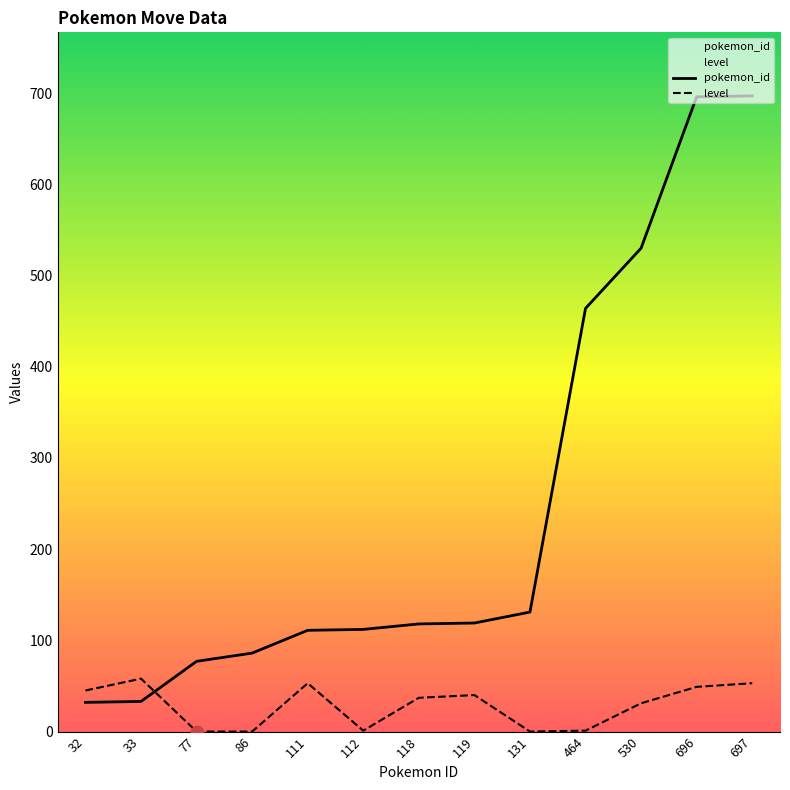

Which series contains the lowest Y value?

level